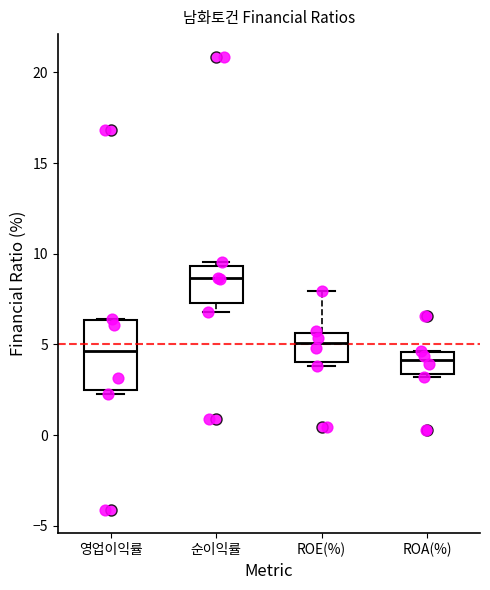

Reading left to right, read every box against the y-axis: the position of its median line, the range the box covers, and the ends of its whiskers. The values are not printed on the chart, so give them approximately, as read against the axis.

영업이익률: median 4.5, box 2.5 to 6.5, whiskers 2.5 (just below the box's lower edge) to 6.5
순이익률: median 8.5, box 7.5 to 9.5, whiskers 7.0 to 9.5 (just above the box's upper edge)
ROE(%): median 5.0, box 4.0 to 5.5, whiskers 4.0 (just below the box's lower edge) to 8.0
ROA(%): median 4.0, box 3.5 to 4.5, whiskers 3.0 to 4.5